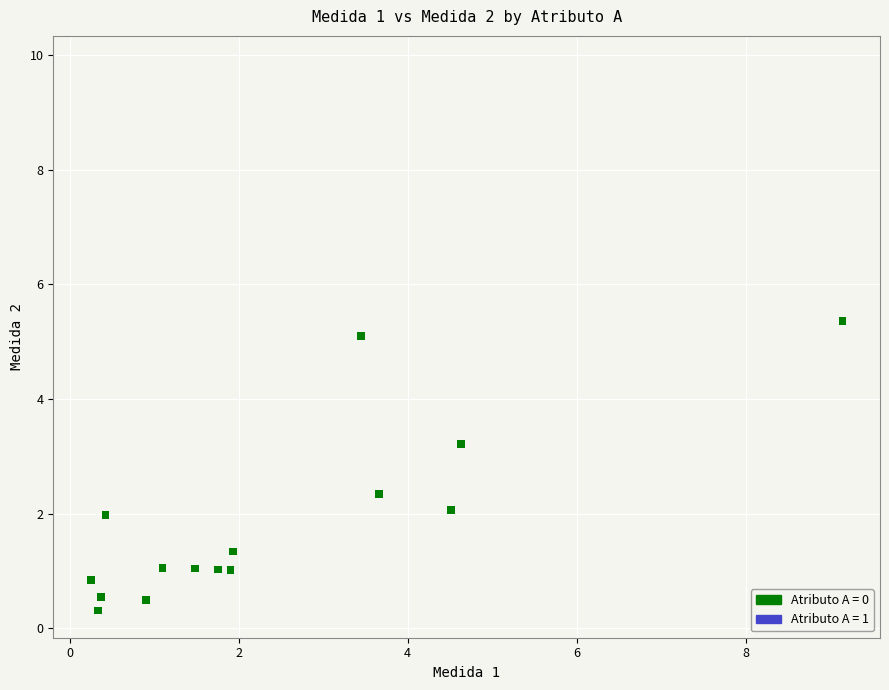

Which series contains the highest Y value?

Atributo A = 1